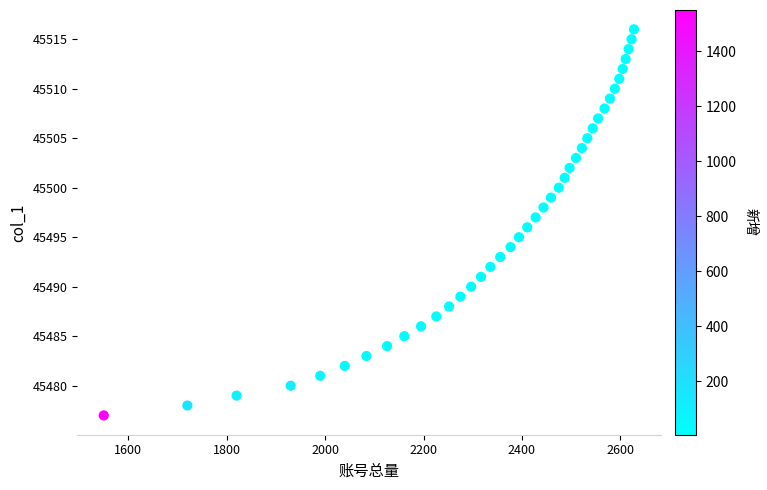

What is the range of Y values (max minus min)?

39